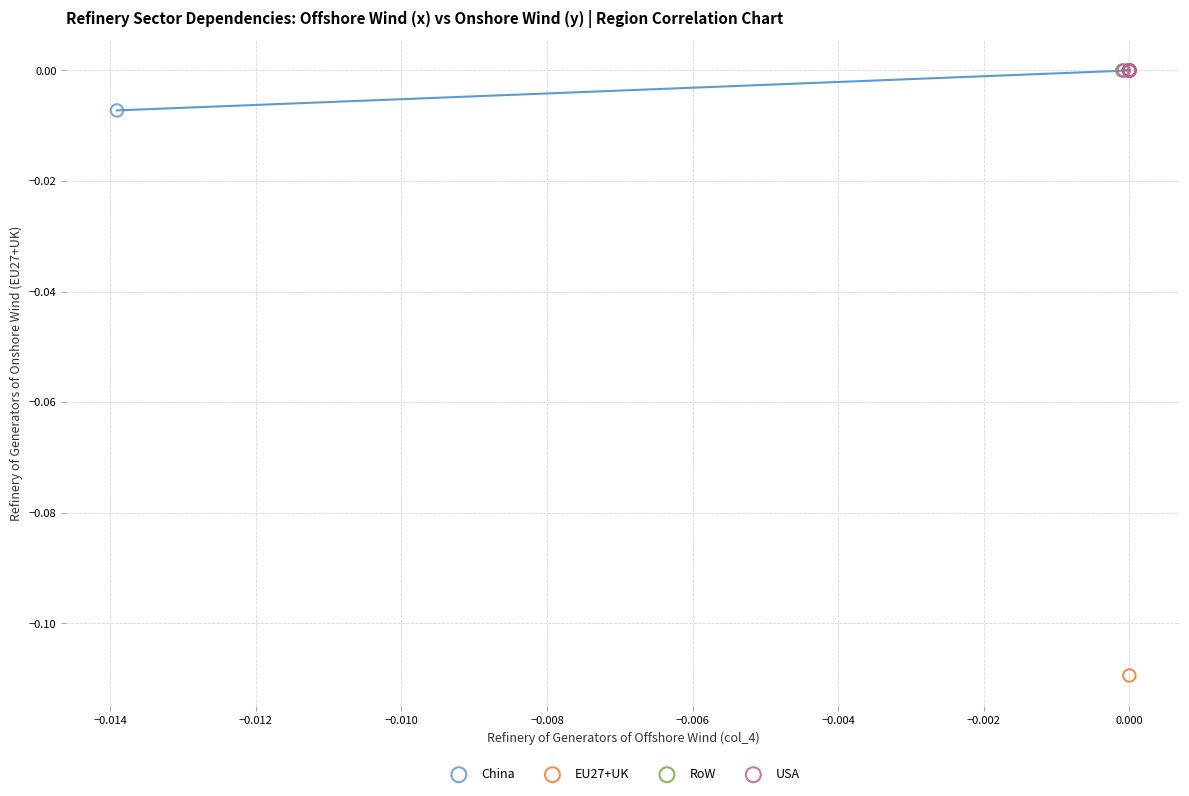

Which series reaches the minimum Y coordinate?

EU27+UK